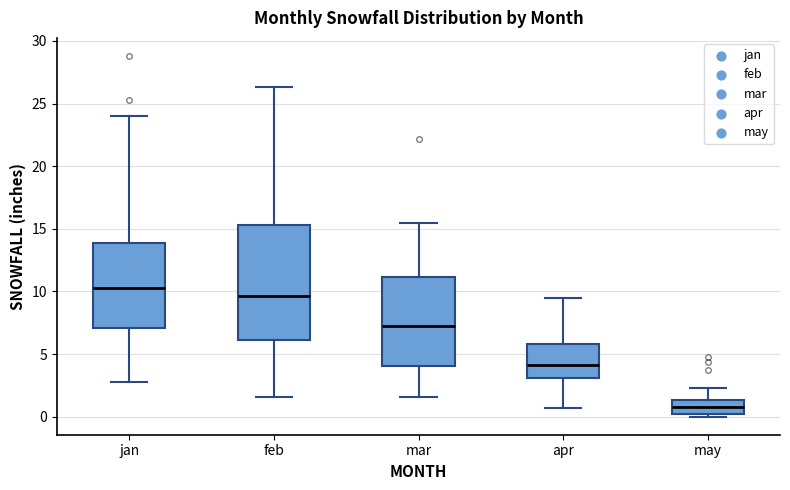

Comparing the boxes themselves (not the whiskers), which one is the tallest?

feb